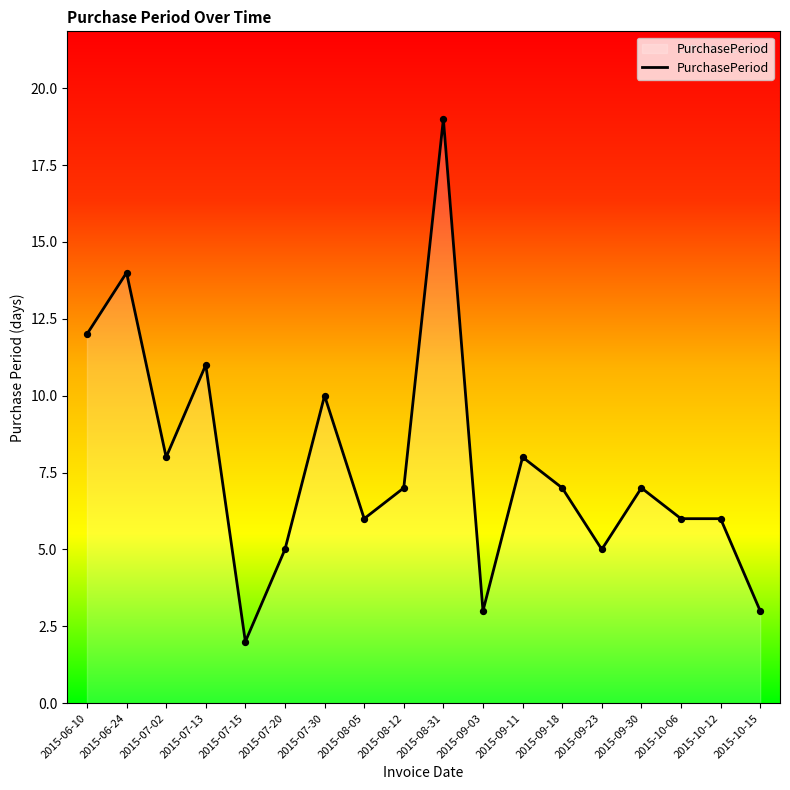

What is the change in value from 2015-09-03 to 2015-09-11?

+5